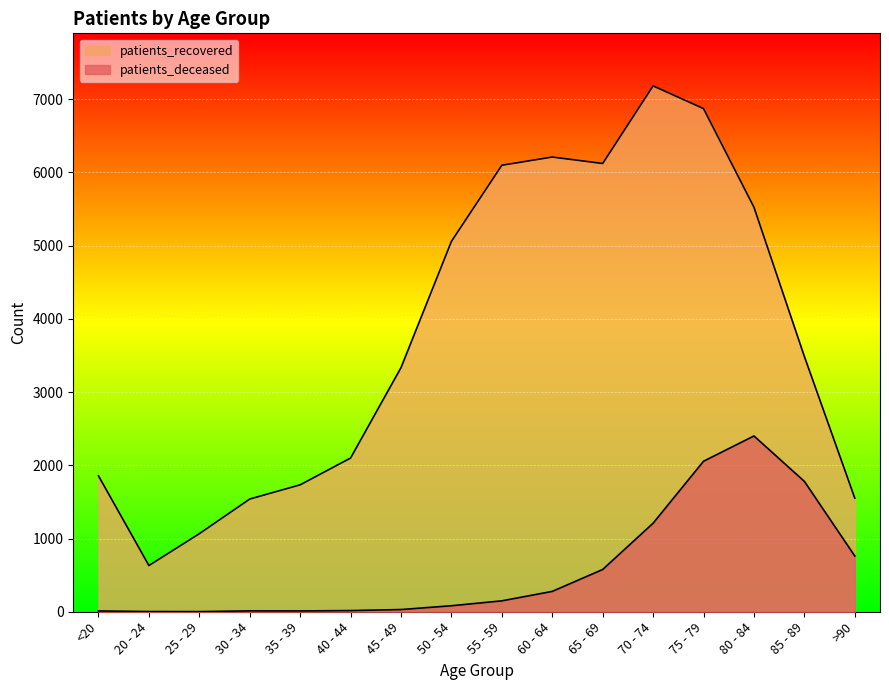

What position from the right is 80 - 84?

3